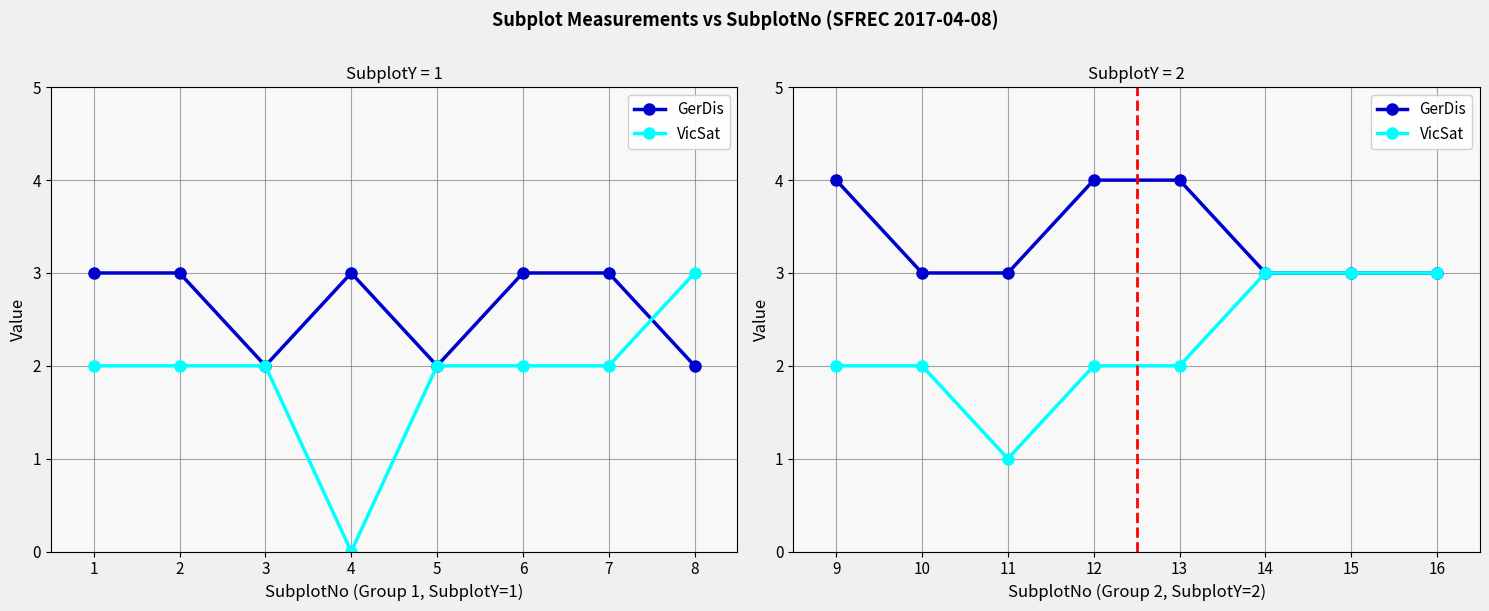

Which has a higher value, 16 or 11?

16